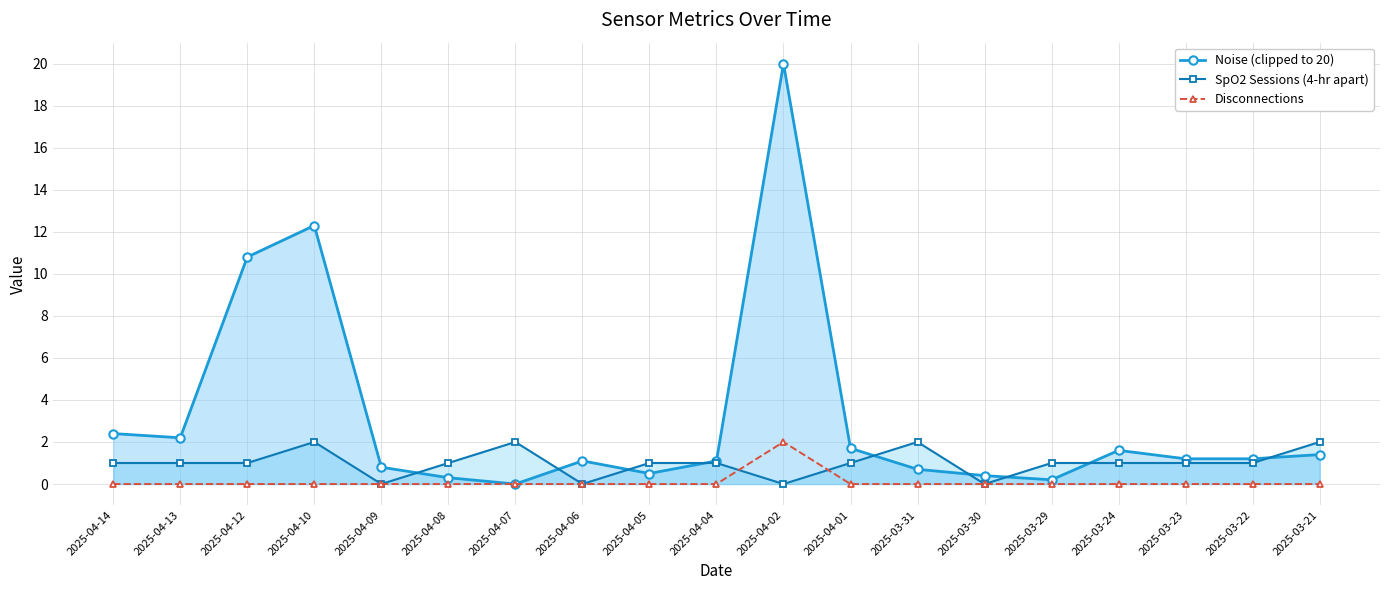

What is the difference between the maximum and minimum values in the SpO2 Sessions (4-hr apart) series?

2.0